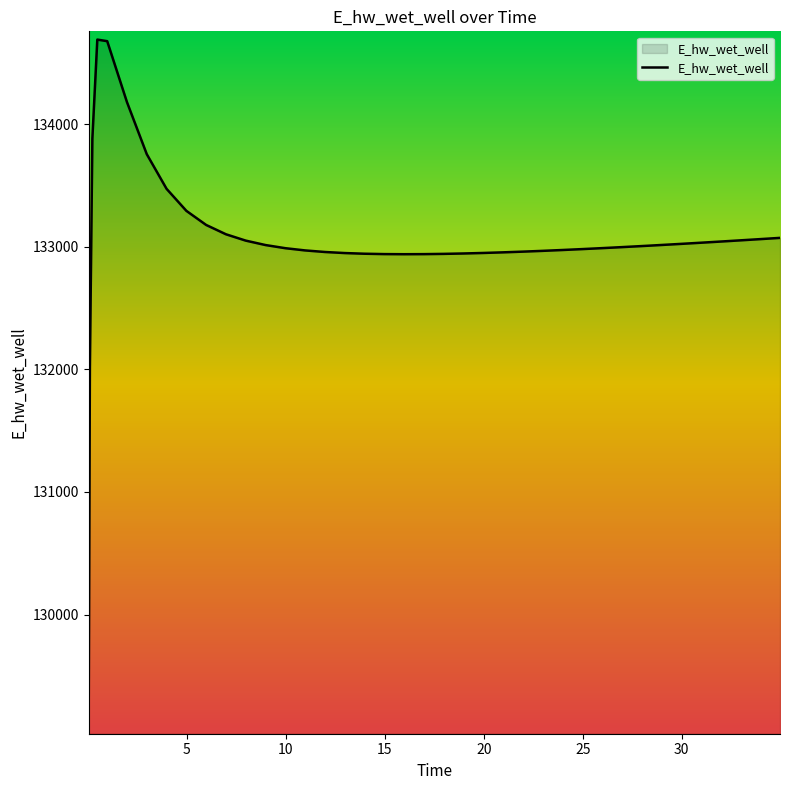

What is the difference between the maximum and minimum values?

5595.9